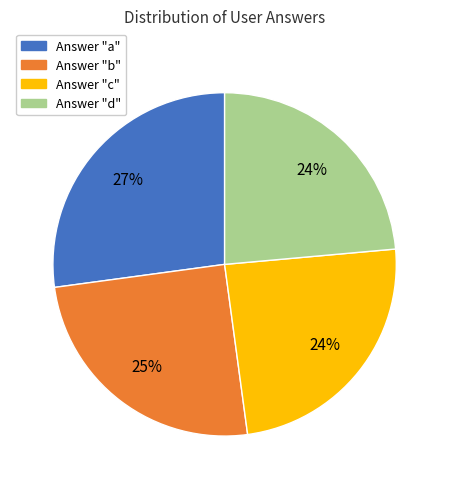

Is there any slice that represents more than half of the pie?

No